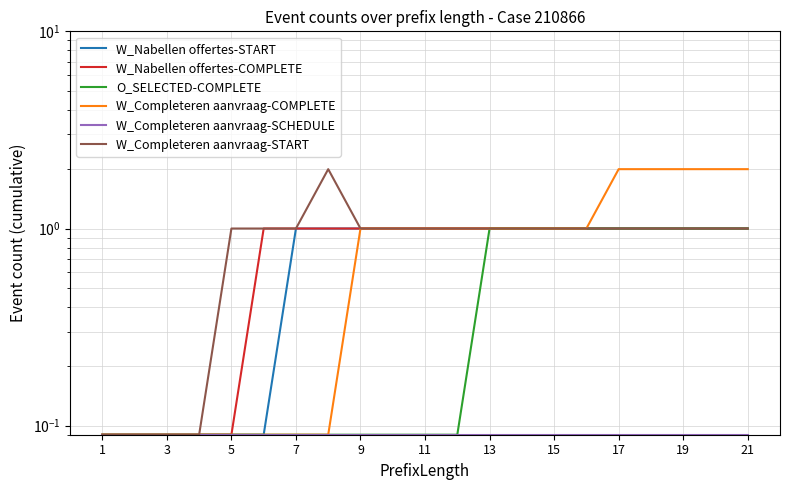

True or false: W_Completeren aanvraag-START has more than 1 points higher than both neighbors.

False